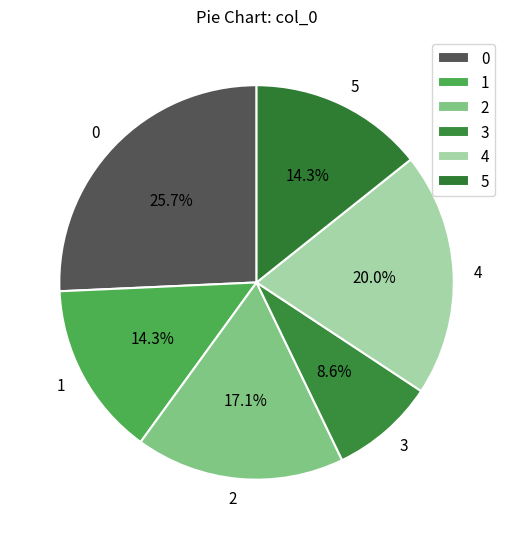

Combined, do 4 and 1 account for over 50%?

No